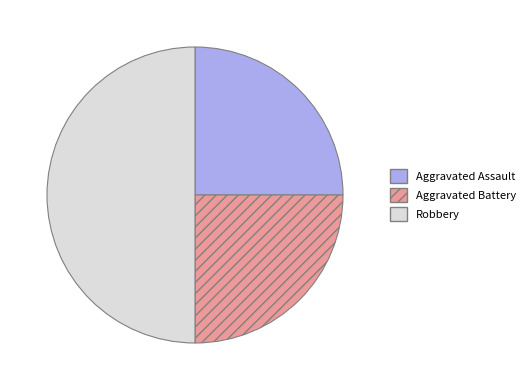

Which has a higher value, Robbery or Aggravated Battery?

Robbery